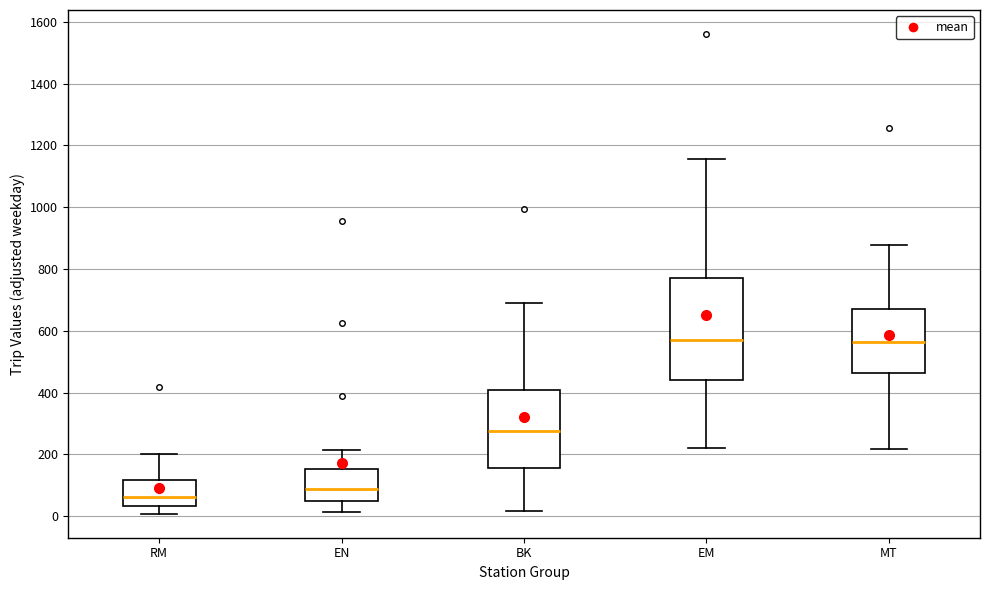

Which box is the tallest, from its lower edge to its upper edge?

EM